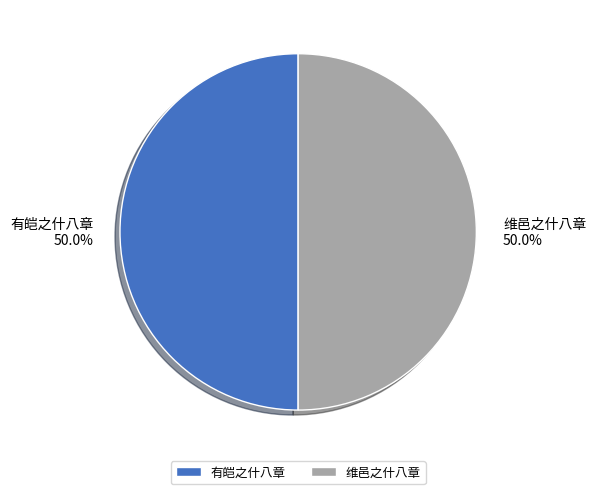

What is the ratio of the value at 维邑之什八章 to the value at 有皑之什八章?

1.0